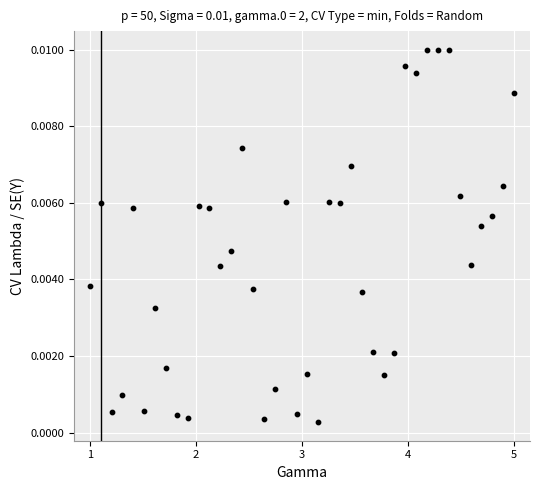

What is the range of X values (max minus min)?

4.0